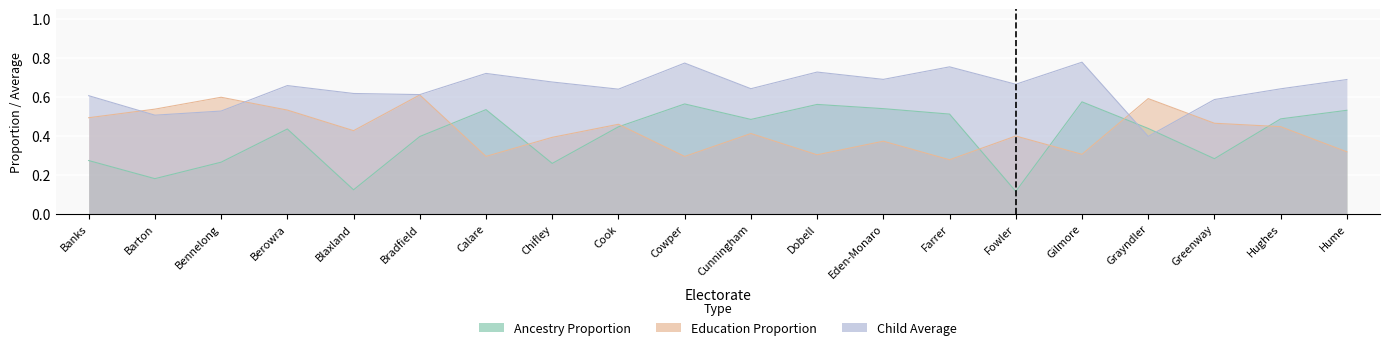

What value does the Fed_ChildAverage series have at Cook?

0.6